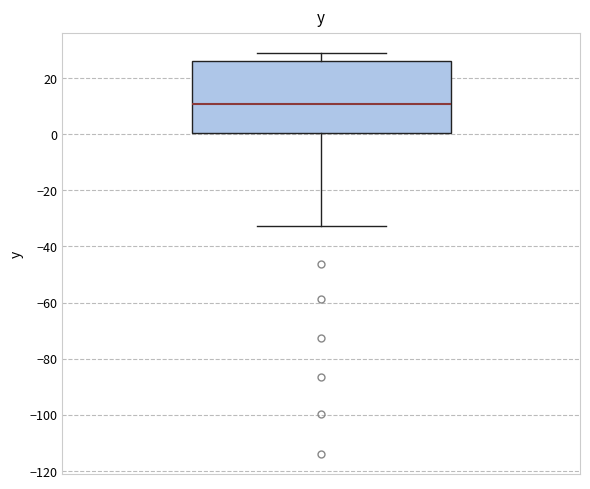

Read this box plot against the y-axis: the position of the median line, the range covered by the box, and the ends of both whiskers. The values are not printed on the chart, so give them approximately, as read against the axis.

median 10, box 0 to 26, whiskers -32 to 28